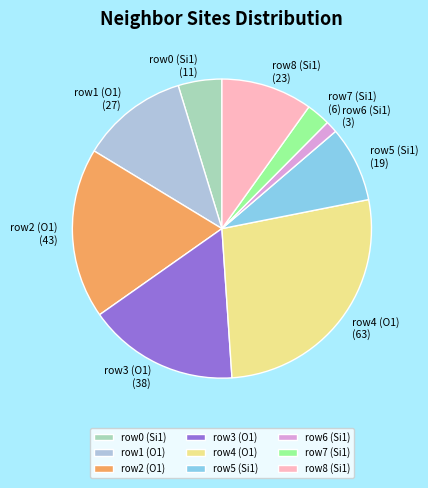

Do row6 (Si1) and row7 (Si1) together represent more than half of the pie?

No